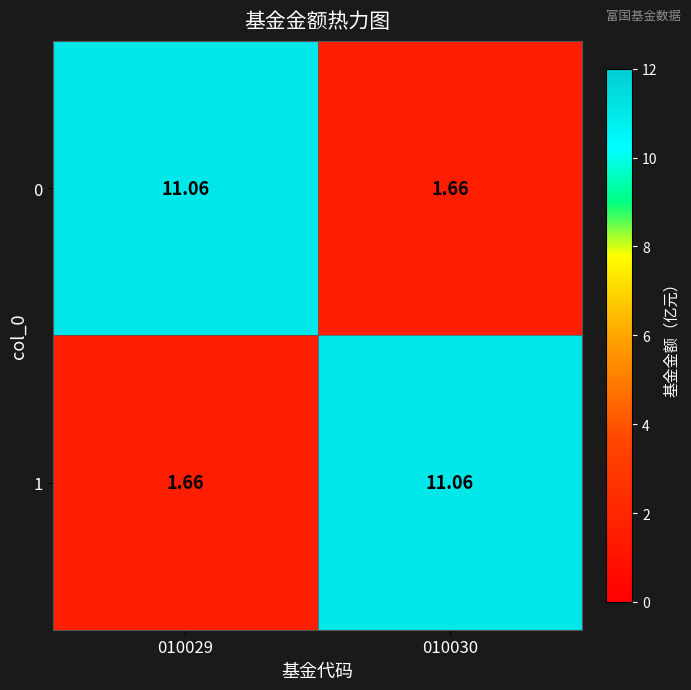

How many data points in 0 are less than 11?

1